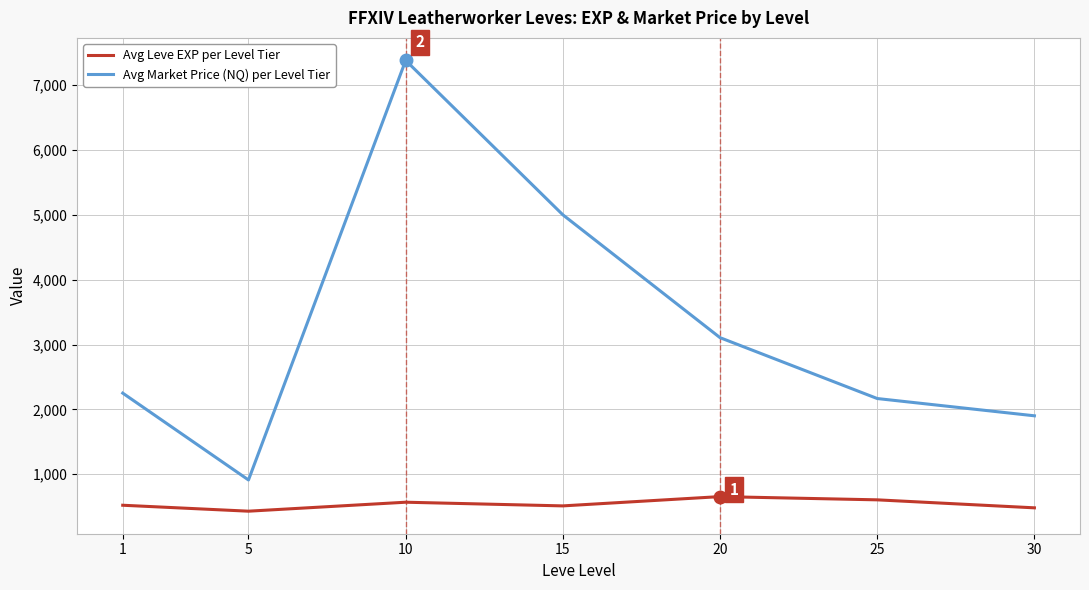

At which label does Avg Market Price (NQ) per Level Tier reach its peak?

10